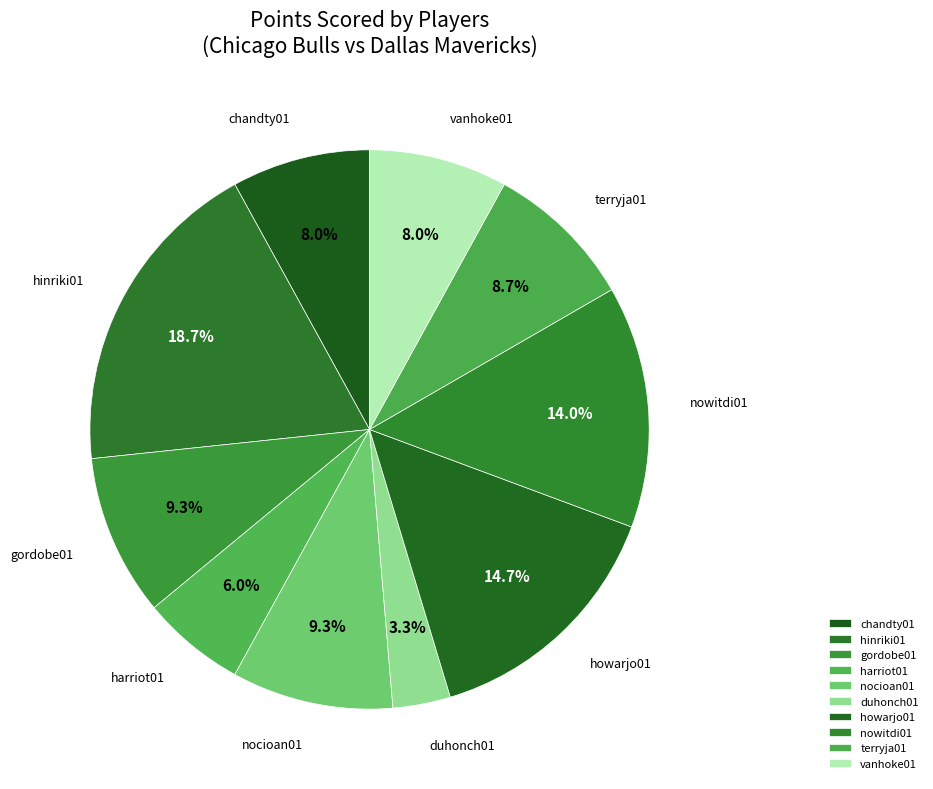

Which slice is the largest?

hinriki01